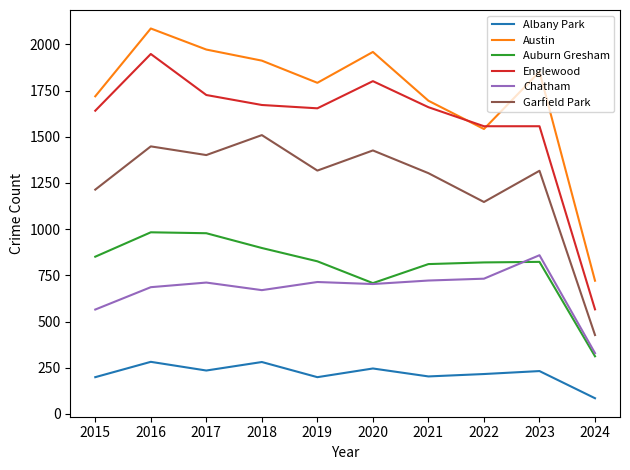

The value of Garfield Park at 2015 is 1723. True or false?

False